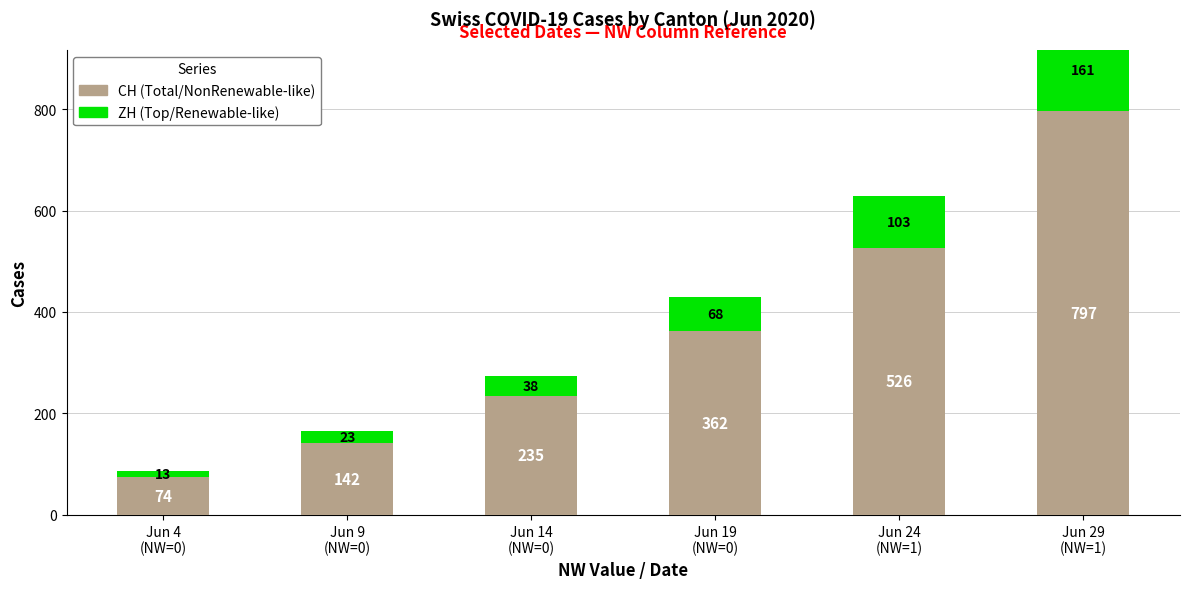

How many values in the ZH series exceed 68?

2